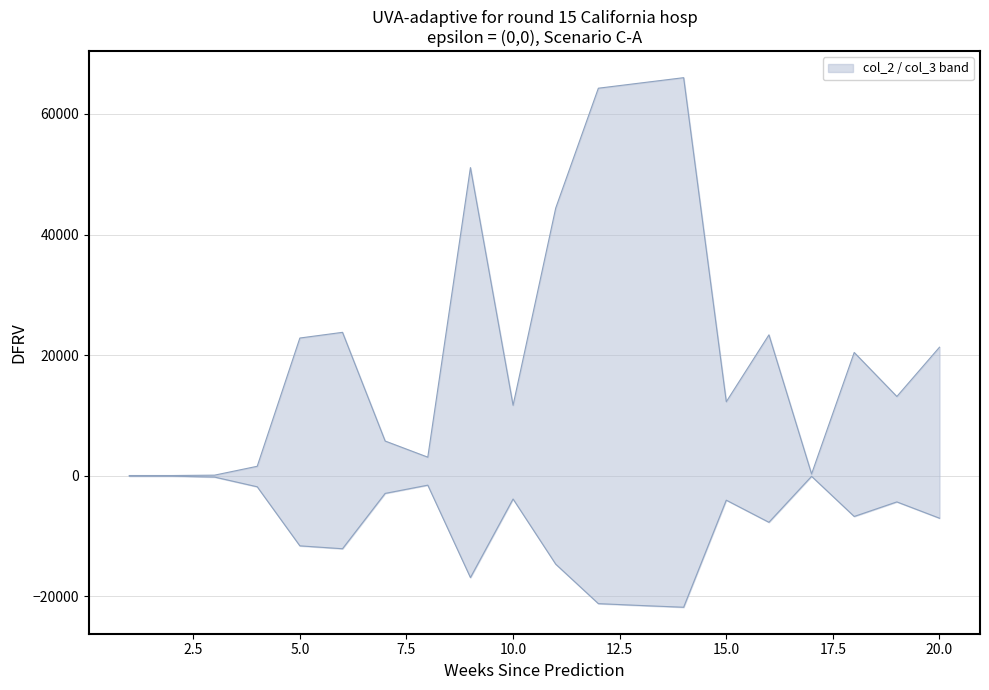

Reading left to right, what are all the values shown in this chart?

col_2: 1=31.2	2=31.2	3=93.6	4=1566.1	5=22836.0	6=23778.0	7=5752.6	8=3076.0	9=51099.0	10=11680.0	11=44386.0	12=64264.0	13=65138.0	14=66011.0	15=12266.0	16=23360.0	17=293.2	18=20440.0	19=13140.0	20=21313.0
col_3: 1=-74.9	2=-74.9	3=-224.6	4=-1834.3	5=-11630.0	6=-12110.0	7=-2932.5	8=-1566.1	9=-16890.0	10=-3862.1	11=-14668.0	12=-21213.0	13=-21525.0	14=-21812.0	15=-4055.5	16=-7724.2	17=-99.8	18=-6757.1	19=-4342.5	20=-7044.1